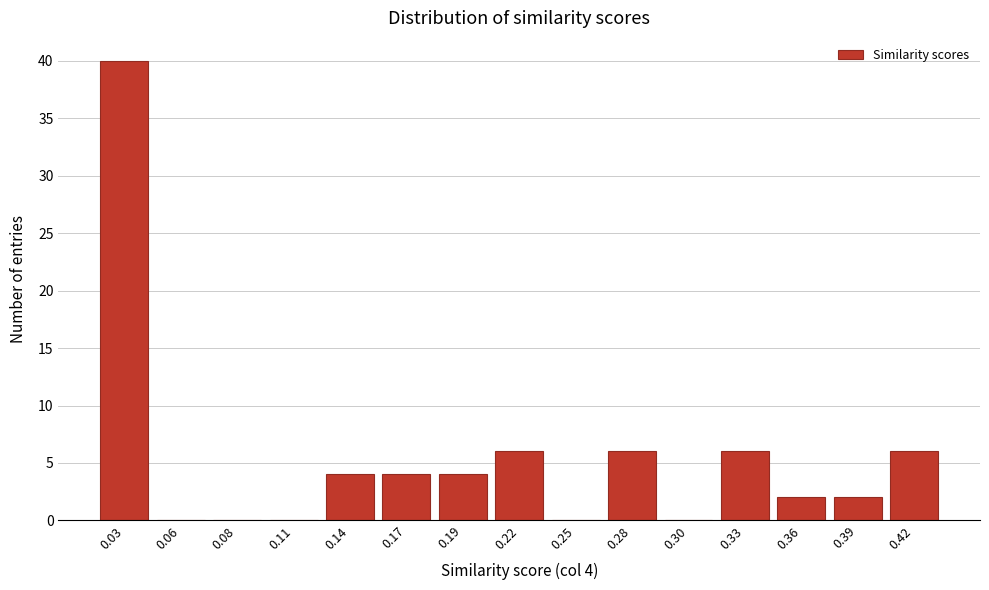

Reading left to right, transcribe all the data shown in this chart.

0.03=40	0.06=0	0.08=0	0.11=0	0.14=4	0.17=4	0.19=4	0.22=6	0.25=0	0.28=6	0.30=0	0.33=6	0.36=2	0.39=2	0.42=6